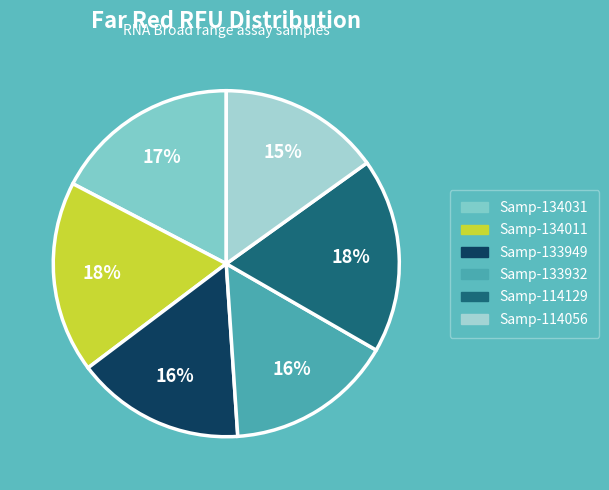

How many segments does this pie chart have?

6